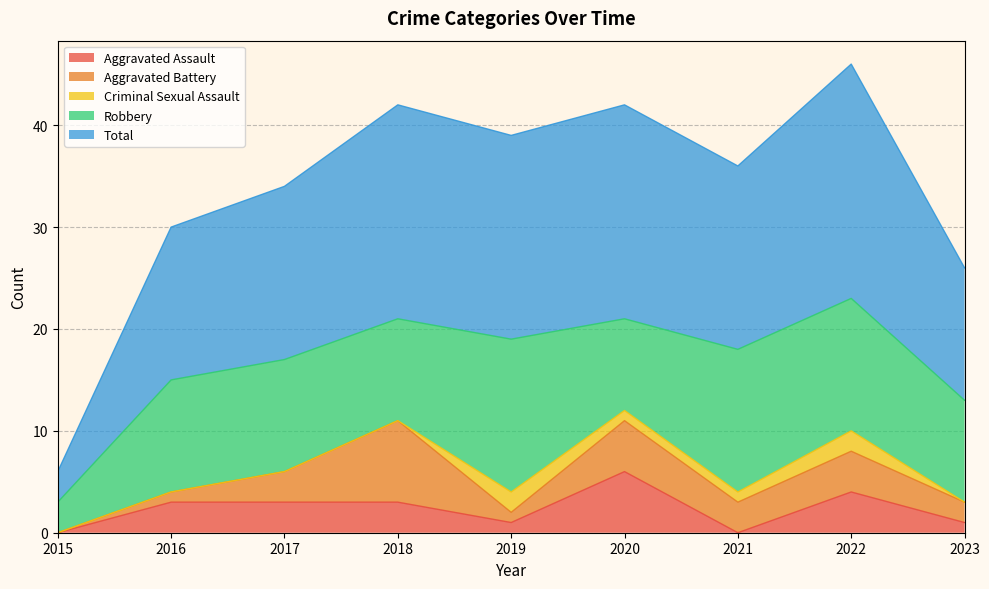

What is the average value of the Total series?

17